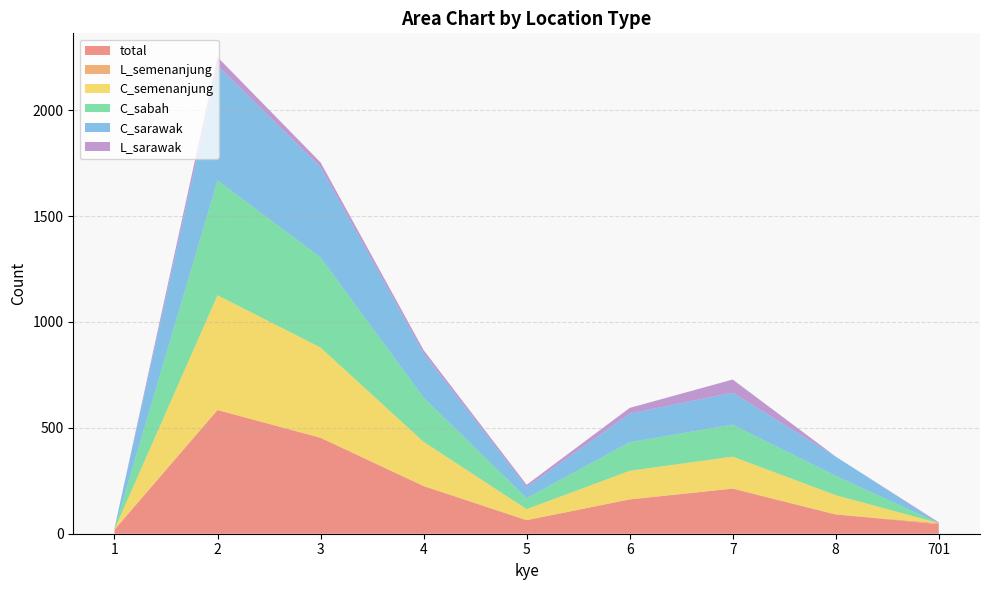

Reading right to left, extract all data points from this chart.

total: 45	91	213	162	64	225	453	584	19
L_semenanjung: 5	0	0	0	0	0	0	0	0
C_semenanjung: 0	91	151	135	52	209	426	542	2
C_sabah: 0	91	151	135	52	209	426	542	2
C_sarawak: 0	91	151	135	52	209	426	542	2
L_sarawak: 4	0	62	27	11	15	22	40	1